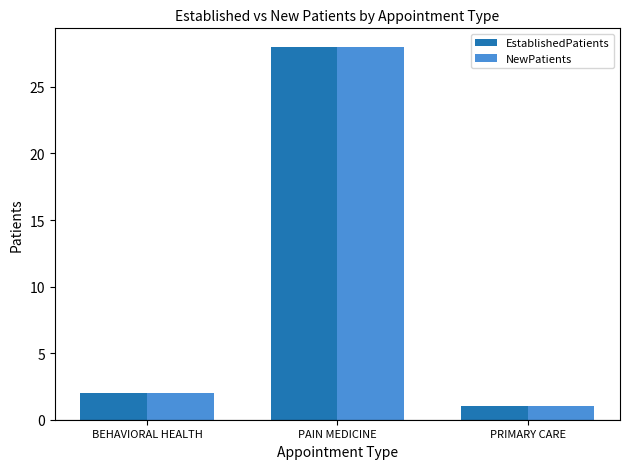

Rank the categories by EstablishedPatients value from lowest to highest.

PRIMARY CARE, BEHAVIORAL HEALTH, PAIN MEDICINE